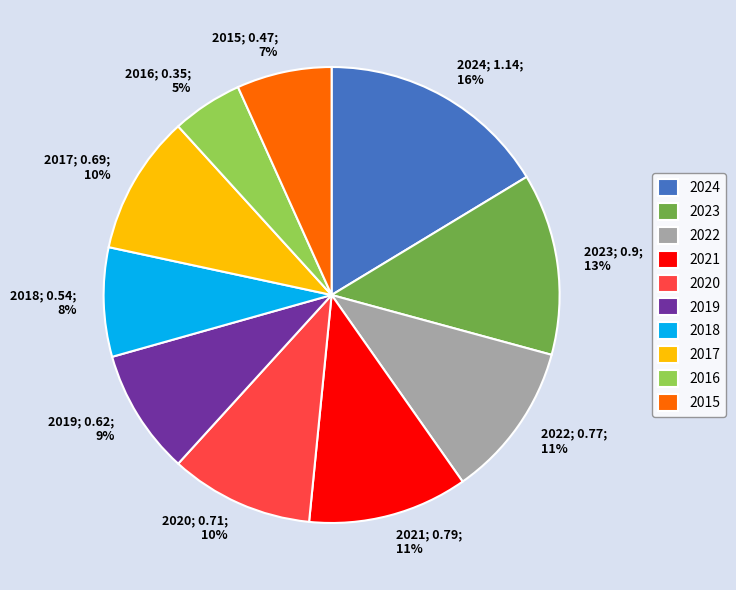

Is there a majority slice in this chart?

No